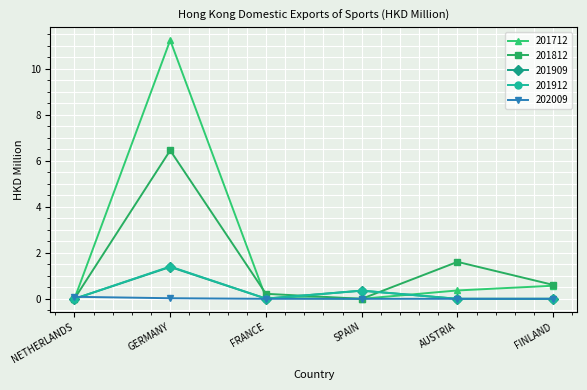

Between SPAIN and FINLAND, which series saw the biggest shift?

201812